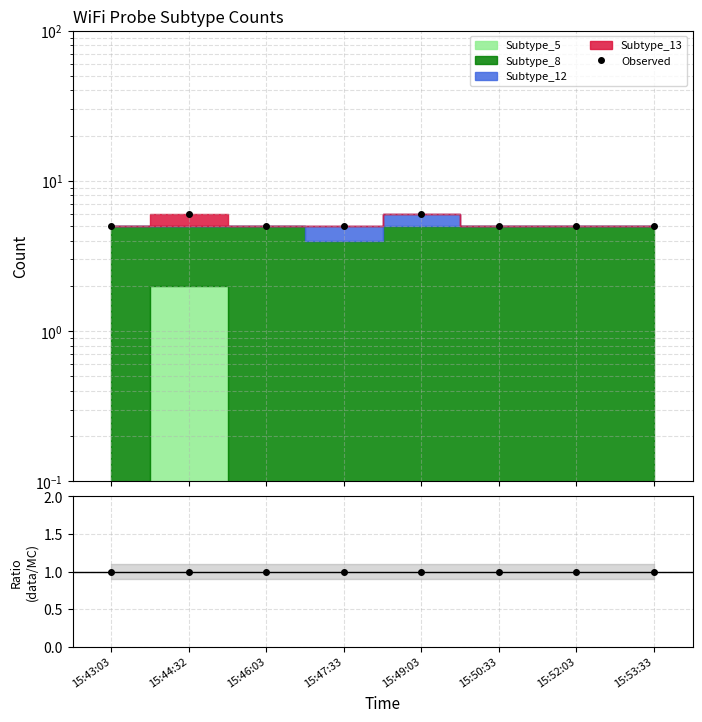

What is the label of the 2nd point from the right?

15:52:03